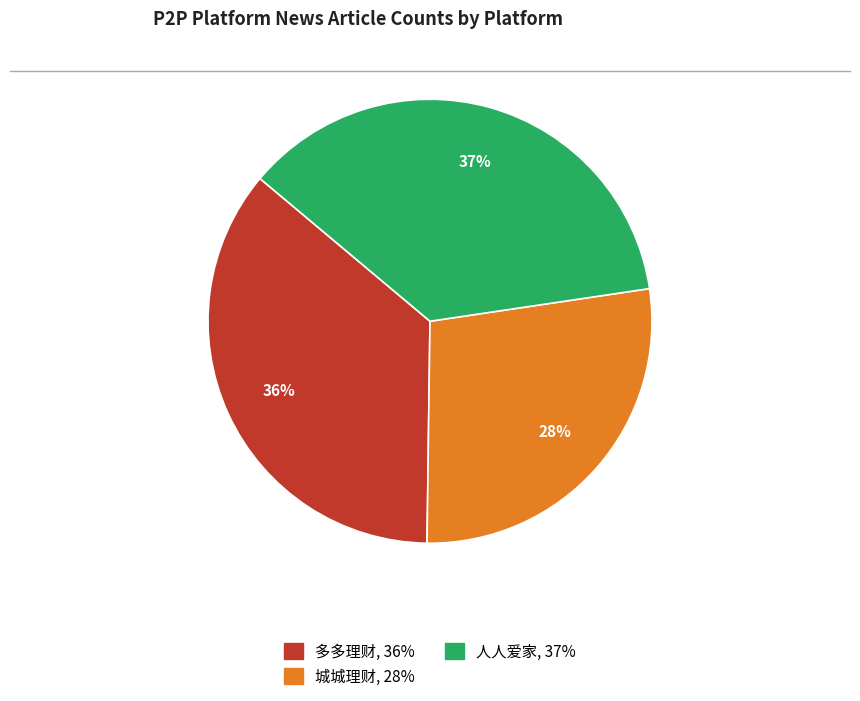

To the nearest percent, what portion does 城城理财 represent?

28%